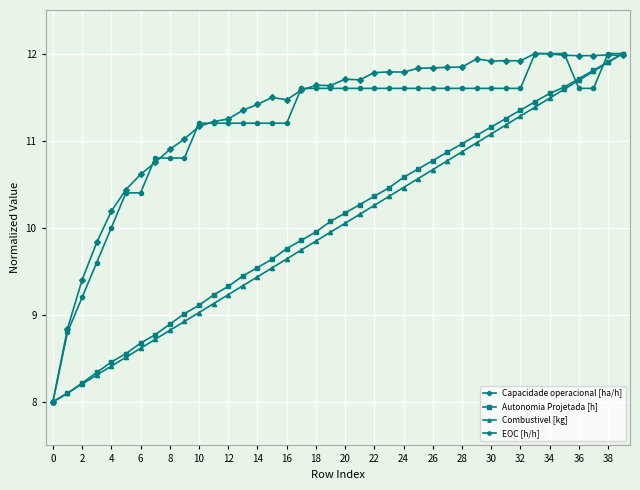

Reading left to right, extract all data points from this chart.

Capacidade operacional [ha/h]: 8.0	8.8	9.4	9.8	10.2	10.4	10.6	10.7	10.9	11.0	11.2	11.2	11.2	11.3	11.4	11.5	11.5	11.6	11.6	11.6	11.7	11.7	11.8	11.8	11.8	11.8	11.8	11.8	11.8	11.9	11.9	11.9	11.9	12.0	12.0	12.0	12.0	12.0	12.0	12.0
Autonomia Projetada [h]: 8.0	8.1	8.2	8.3	8.5	8.6	8.7	8.8	8.9	9.0	9.1	9.2	9.3	9.4	9.5	9.6	9.8	9.9	10.0	10.1	10.2	10.3	10.4	10.5	10.6	10.7	10.8	10.9	11.0	11.1	11.2	11.3	11.3	11.4	11.5	11.6	11.7	11.8	11.9	12.0
Combustivel [kg]: 8.0	8.1	8.2	8.3	8.4	8.5	8.6	8.7	8.8	8.9	9.0	9.1	9.2	9.3	9.4	9.5	9.6	9.7	9.8	9.9	10.1	10.2	10.3	10.4	10.5	10.6	10.7	10.8	10.9	11.0	11.1	11.2	11.3	11.4	11.5	11.6	11.7	11.8	11.9	12.0
EOC [h/h]: 8.0	8.8	9.2	9.6	10.0	10.4	10.4	10.8	10.8	10.8	11.2	11.2	11.2	11.2	11.2	11.2	11.2	11.6	11.6	11.6	11.6	11.6	11.6	11.6	11.6	11.6	11.6	11.6	11.6	11.6	11.6	11.6	11.6	12.0	12.0	12.0	11.6	11.6	12.0	12.0